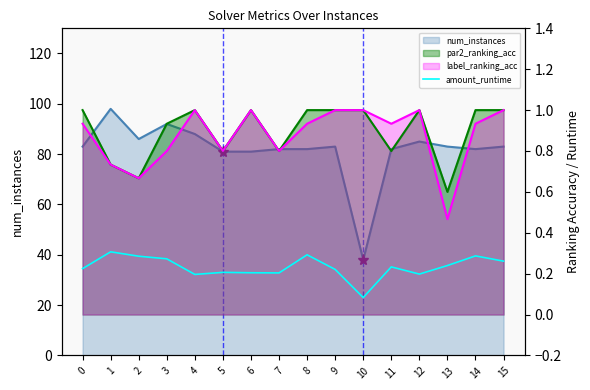

Reading left to right, list all the values displayed in this chart.

0.2	0.3	0.3	0.3	0.2	0.2	0.2	0.2	0.3	0.2	0.1	0.2	0.2	0.2	0.3	0.3